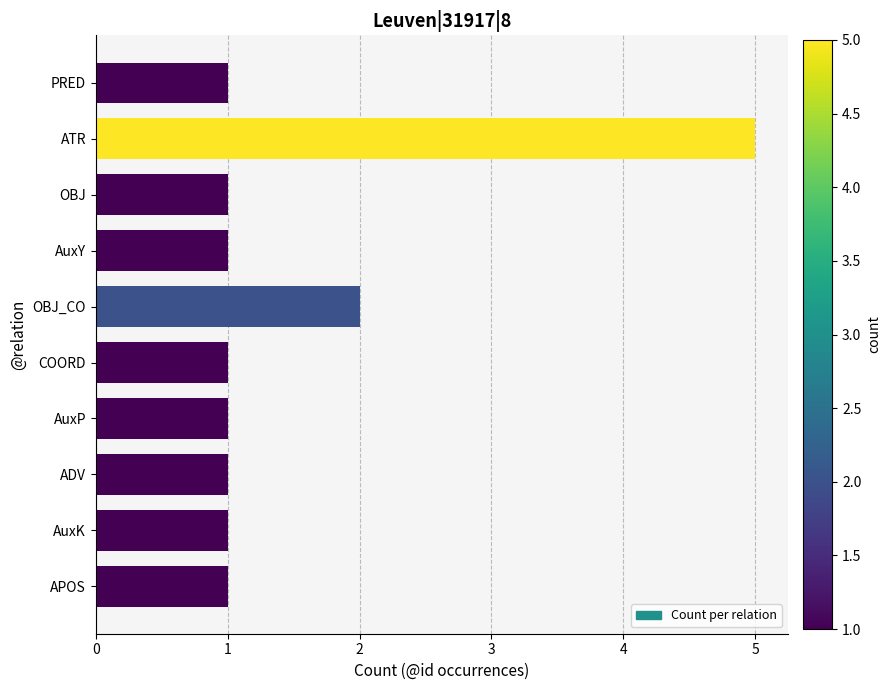

Count the values in the range 1 to 2.

9